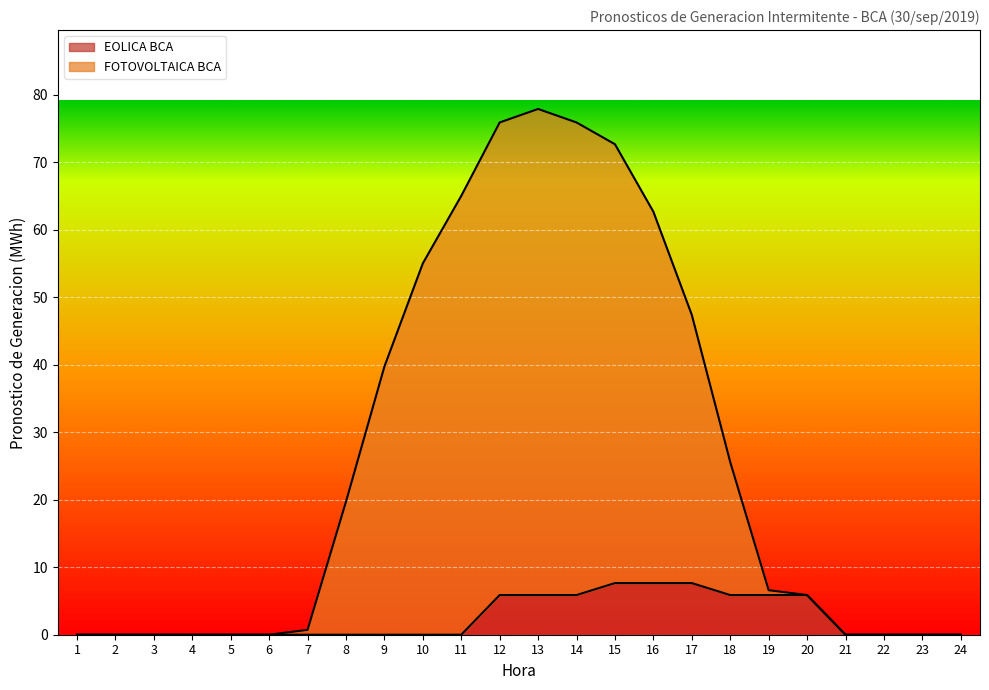

What is the average value of the EOLICA BCA series?

2.4